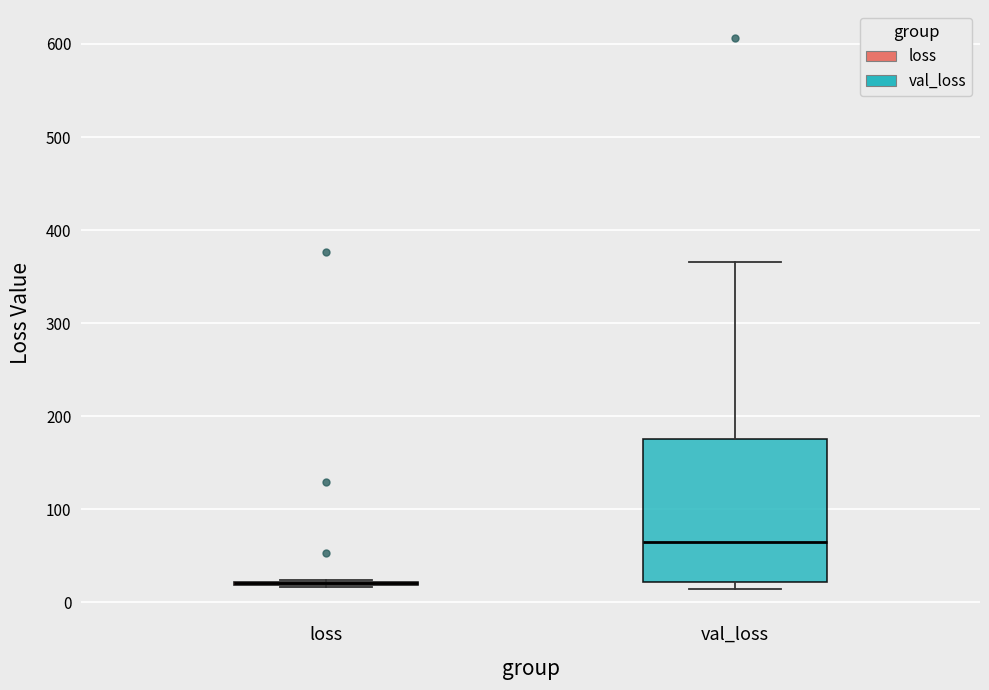

Where is the lower edge of the box for val_loss on the y-axis? The values are not printed on the chart, so give them approximately, as read against the axis.

20